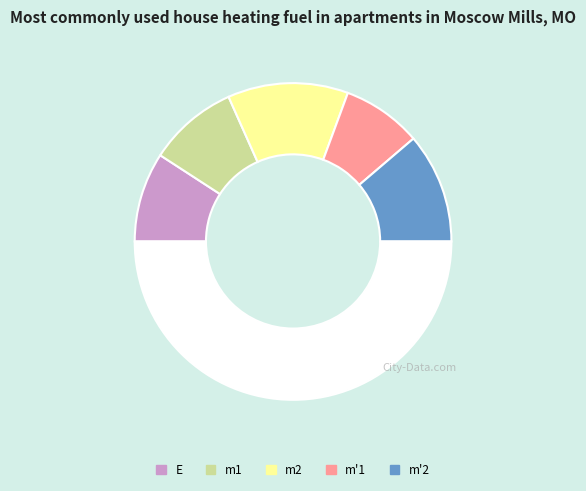

Count the number of slices in the pie.

6